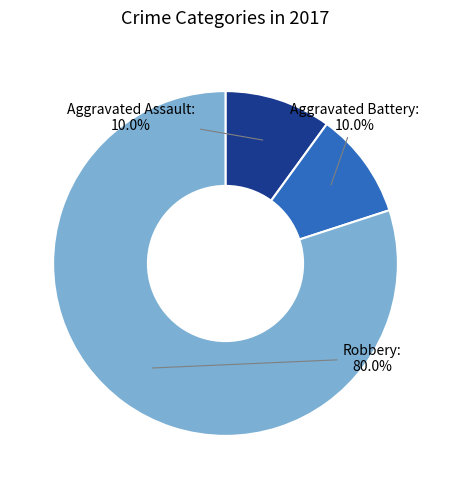

Which category accounts for the majority?

Robbery